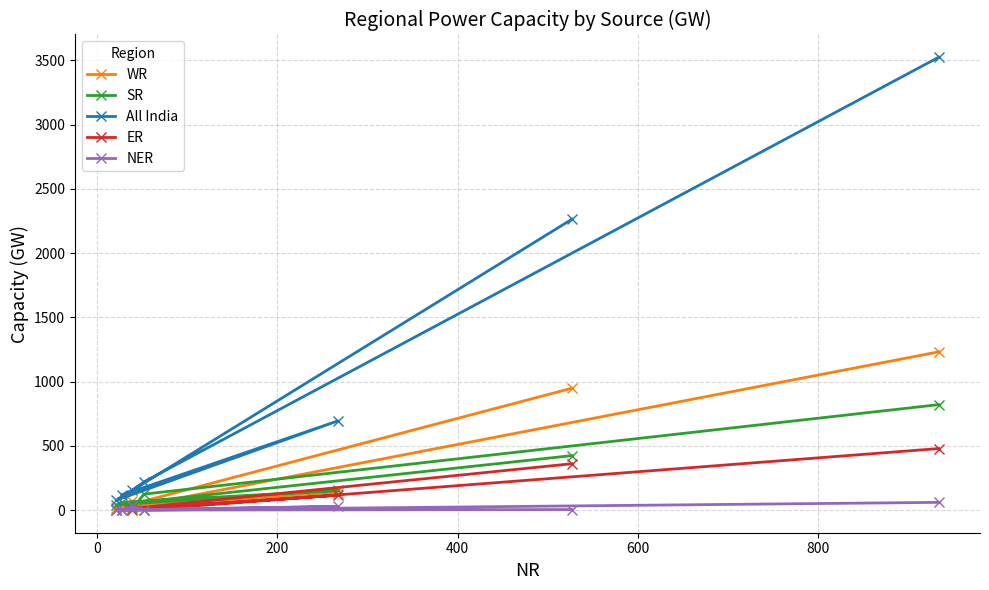

Which series has the widest spread of values?

All India